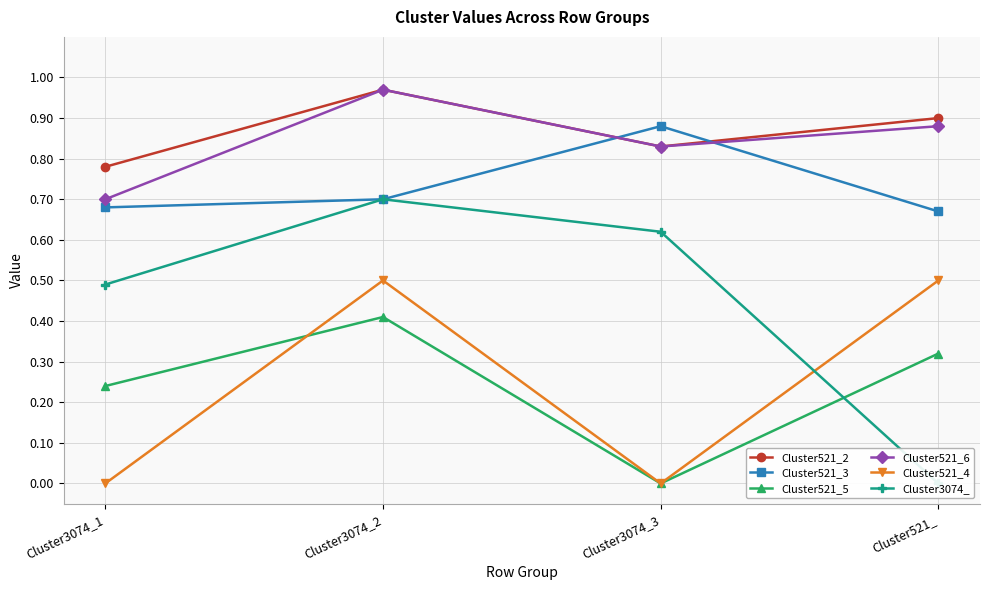

What is the average value of the Cluster521_4 series?

0.2